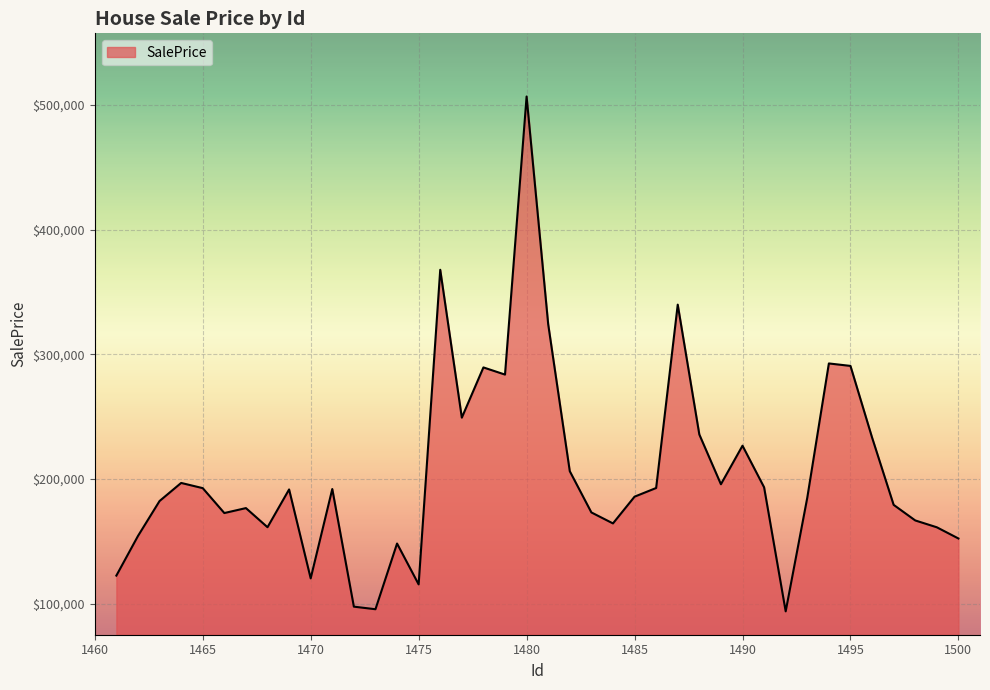

What is the difference between the maximum and minimum values?

413076.0